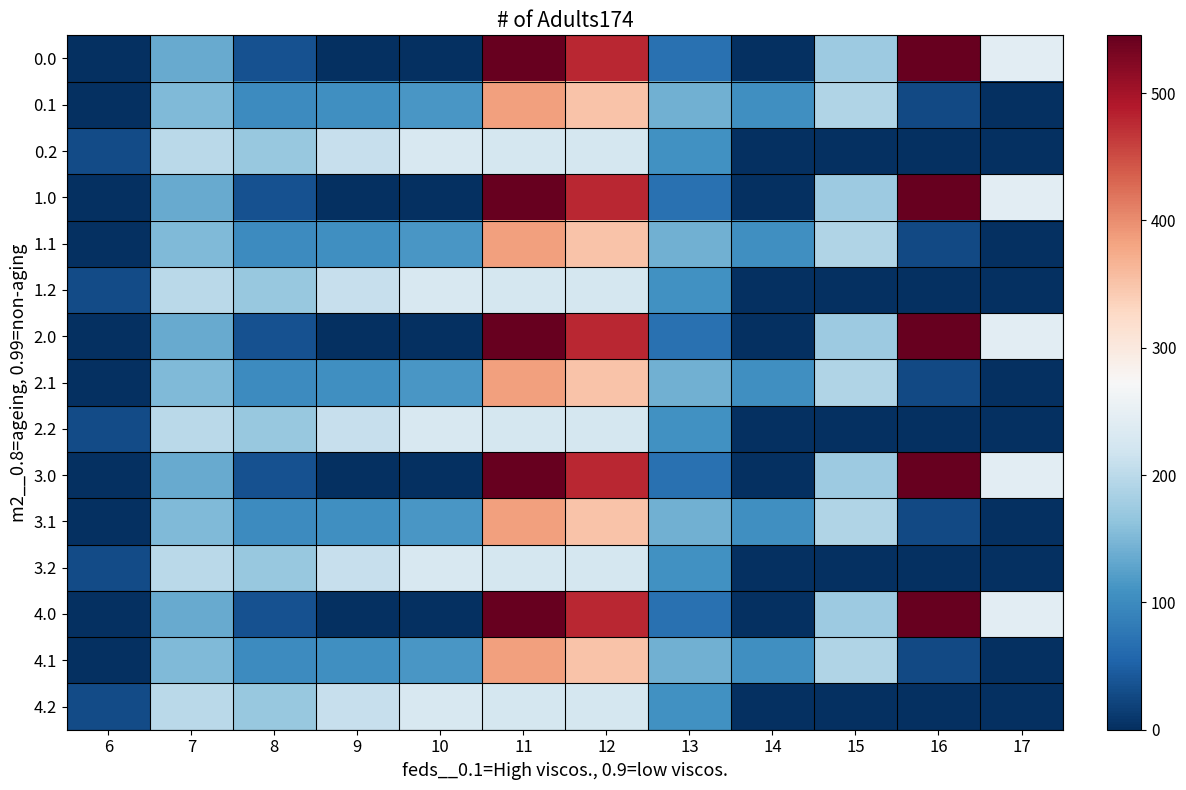

Which has a higher value, 16 or 10?

16